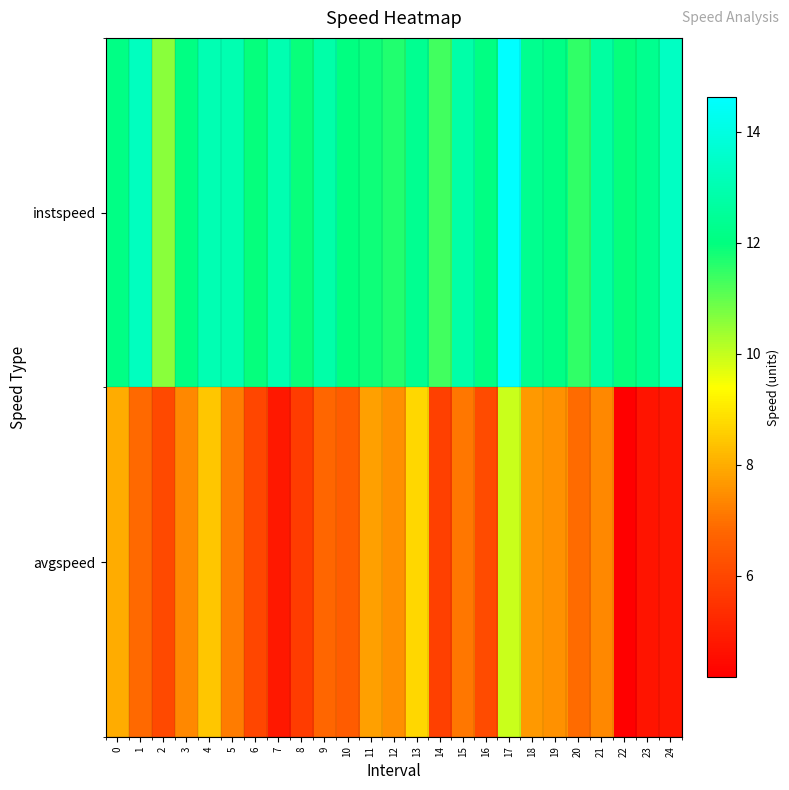

Which has a higher value, 10 or 20?

10